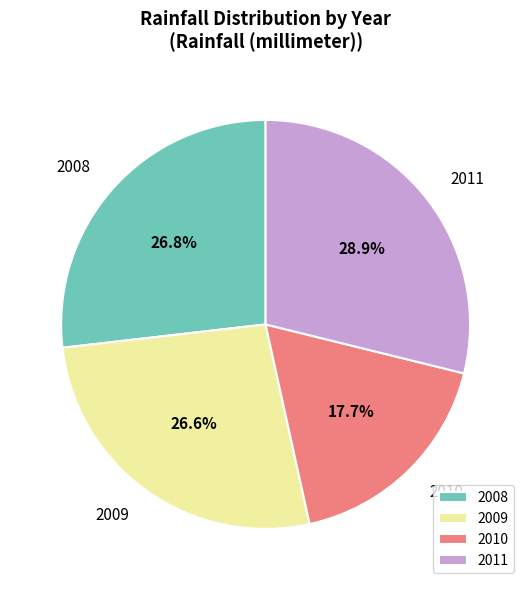

The 2008 slice represents 12% of the pie. True or false?

False